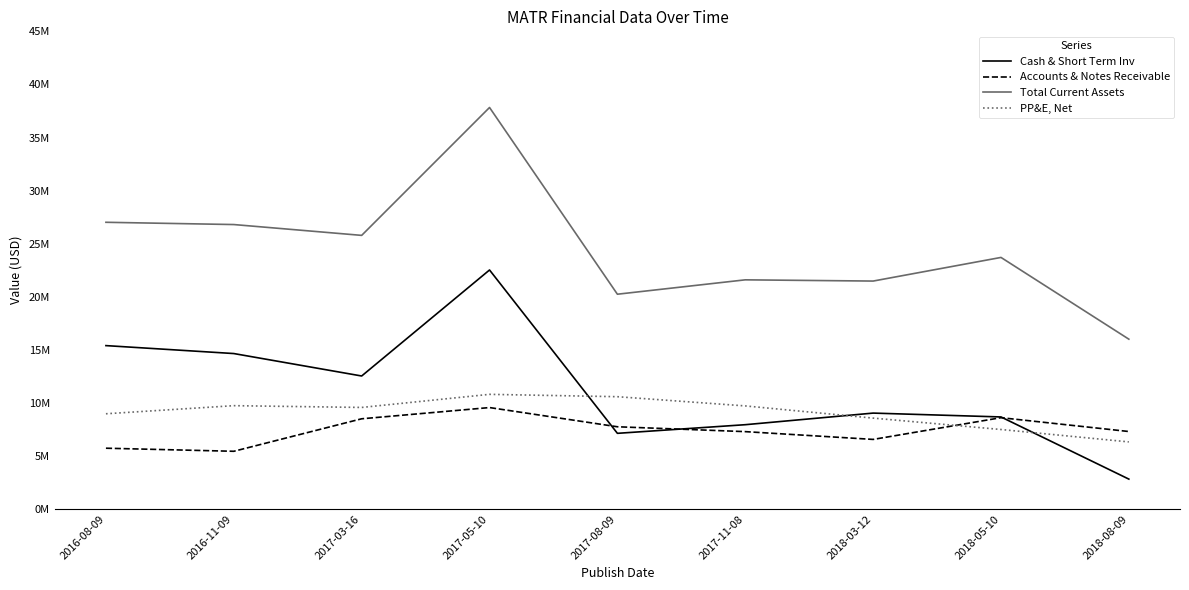

How many interior local valleys does the Accounts & Notes Receivable series have?

2